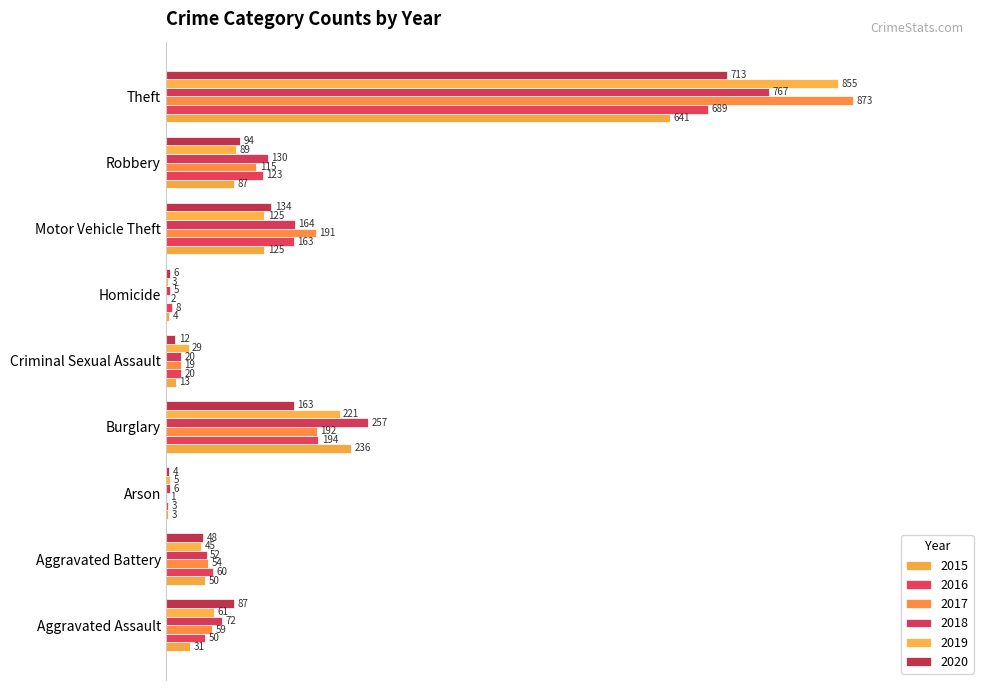

Is it true that 2020 equals 17.0 at Aggravated Assault?

False